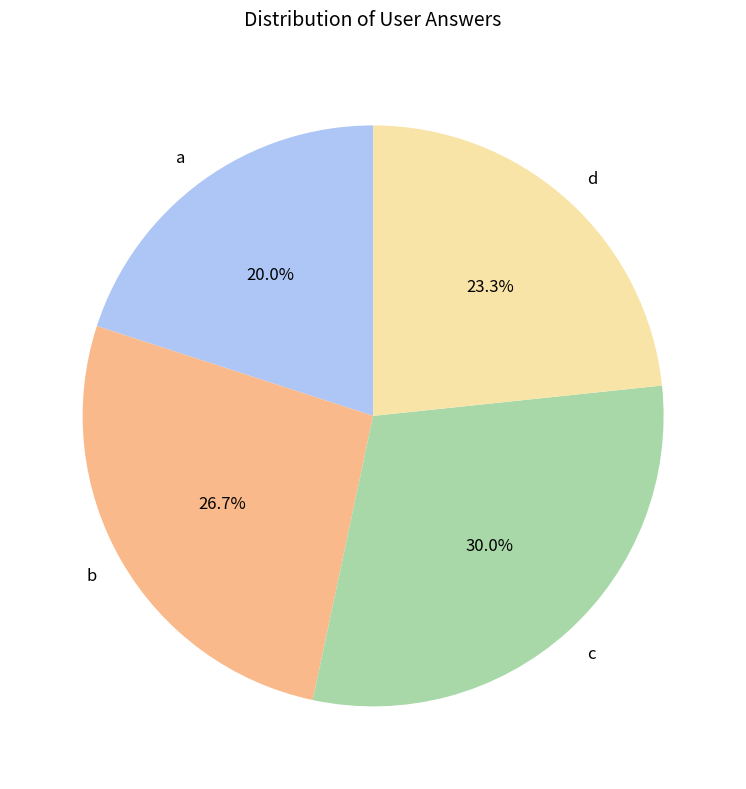

To the nearest percent, what is the difference between the b and a slice percentages?

7%